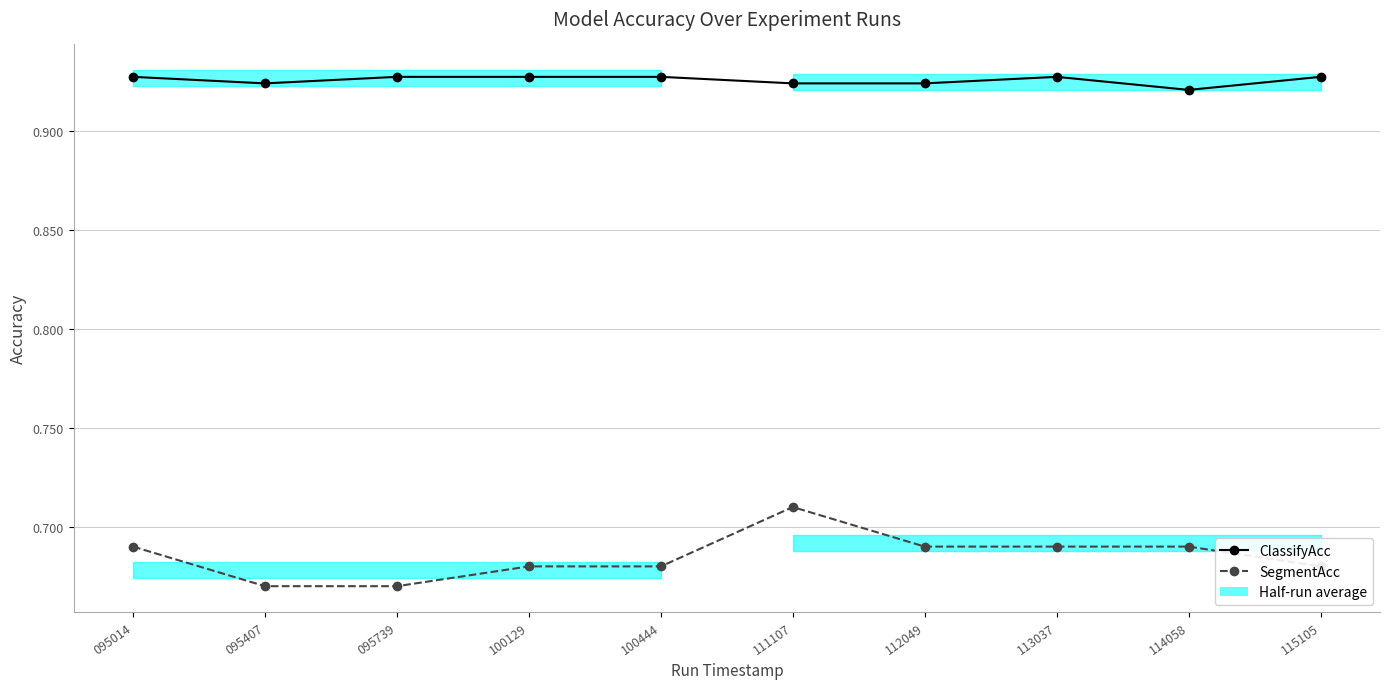

At how many categories does at least one series exceed 0?

10